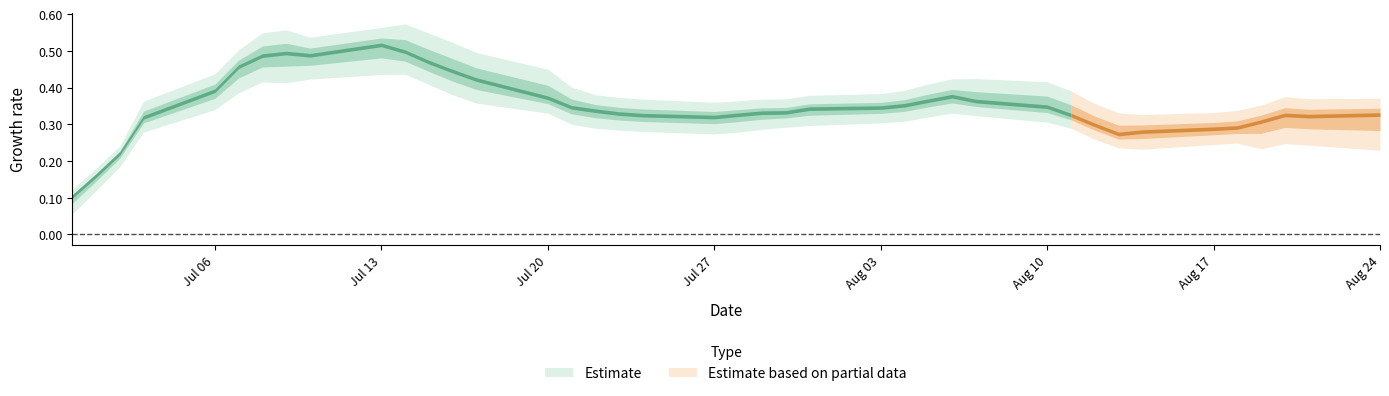

What is the label of the 27th point from the left?

26